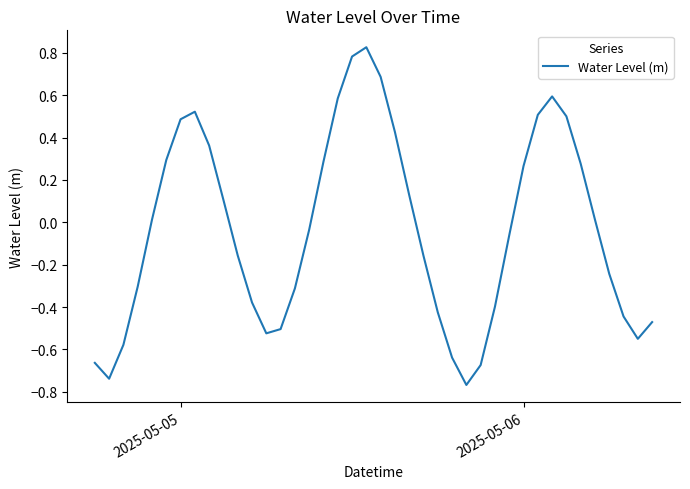

What is the difference between the maximum and minimum values?

1.6